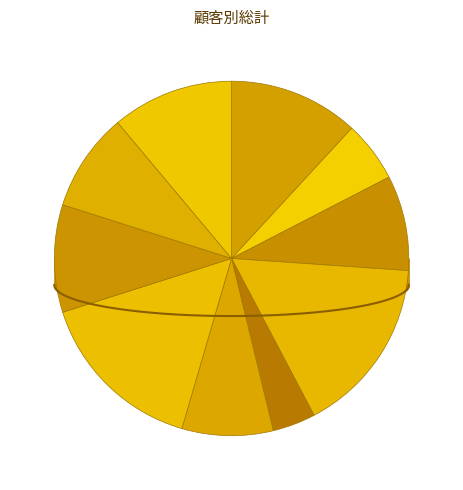

Which category has the biggest portion of the pie?

高村システム株式会社